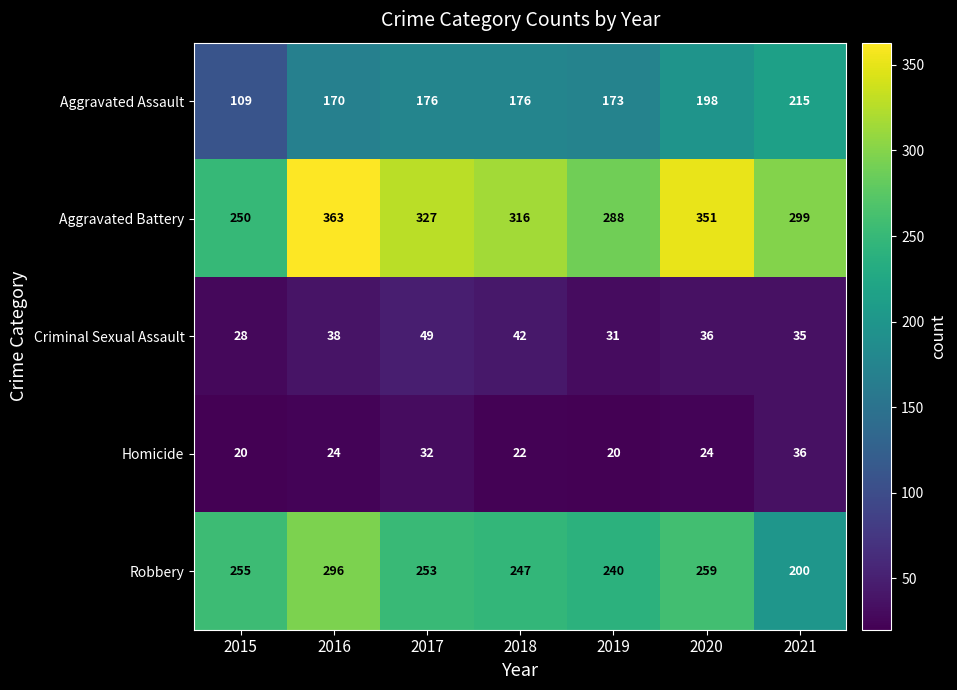

The value of Robbery at 2021 is 200. True or false?

True